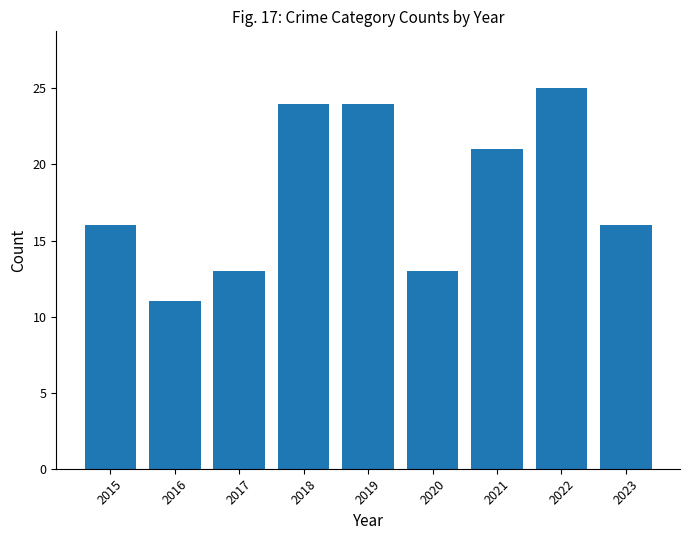

How many bars are there in total?

9